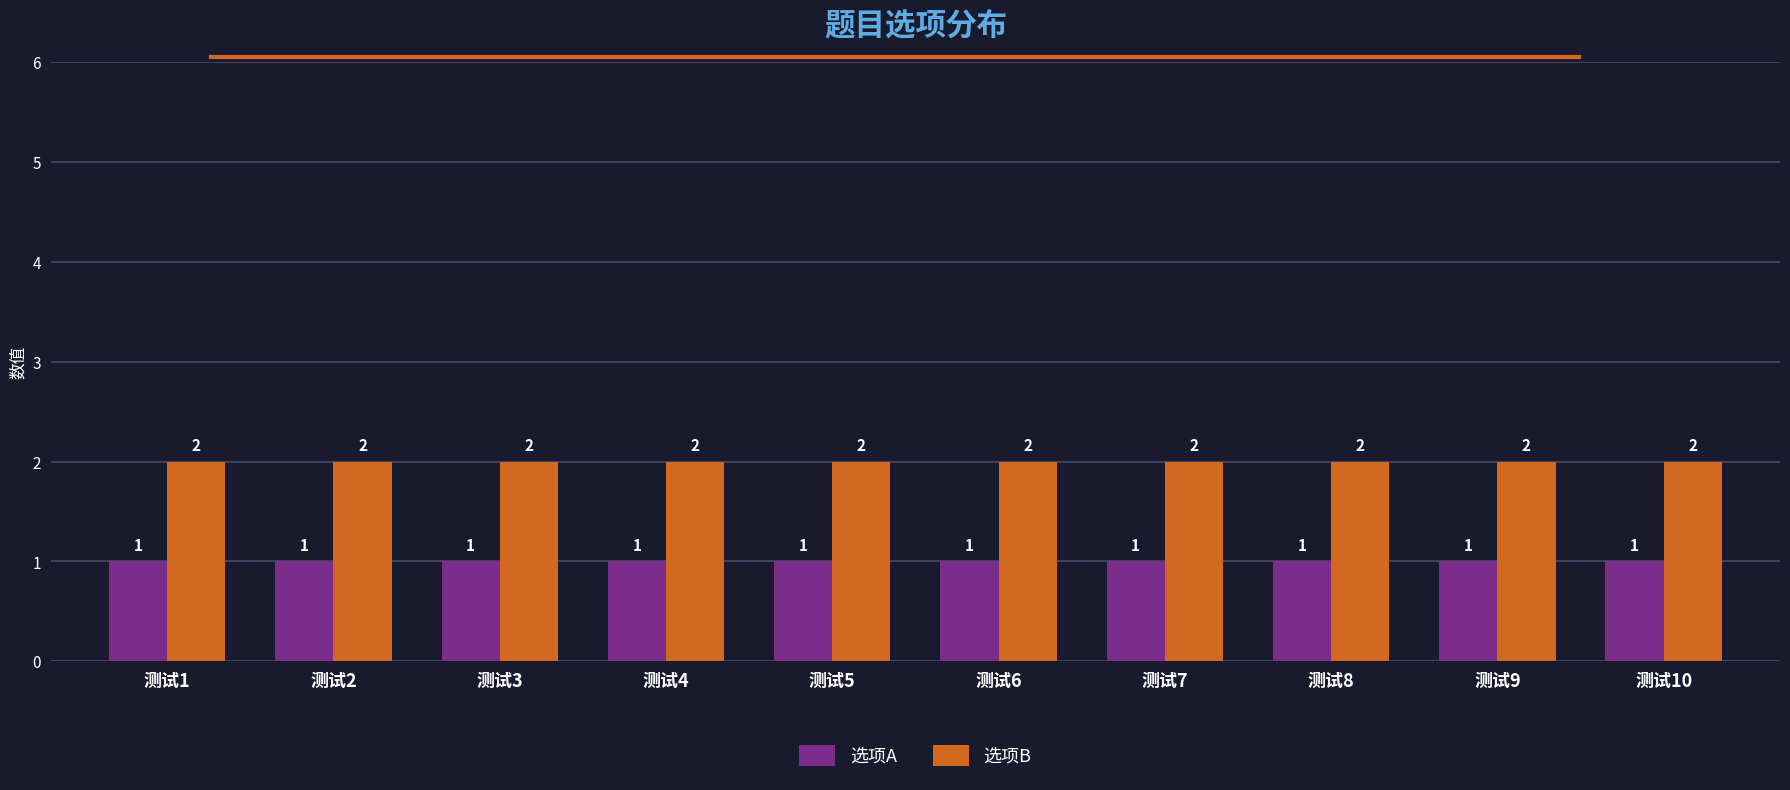

How many bars are there in each group?

2